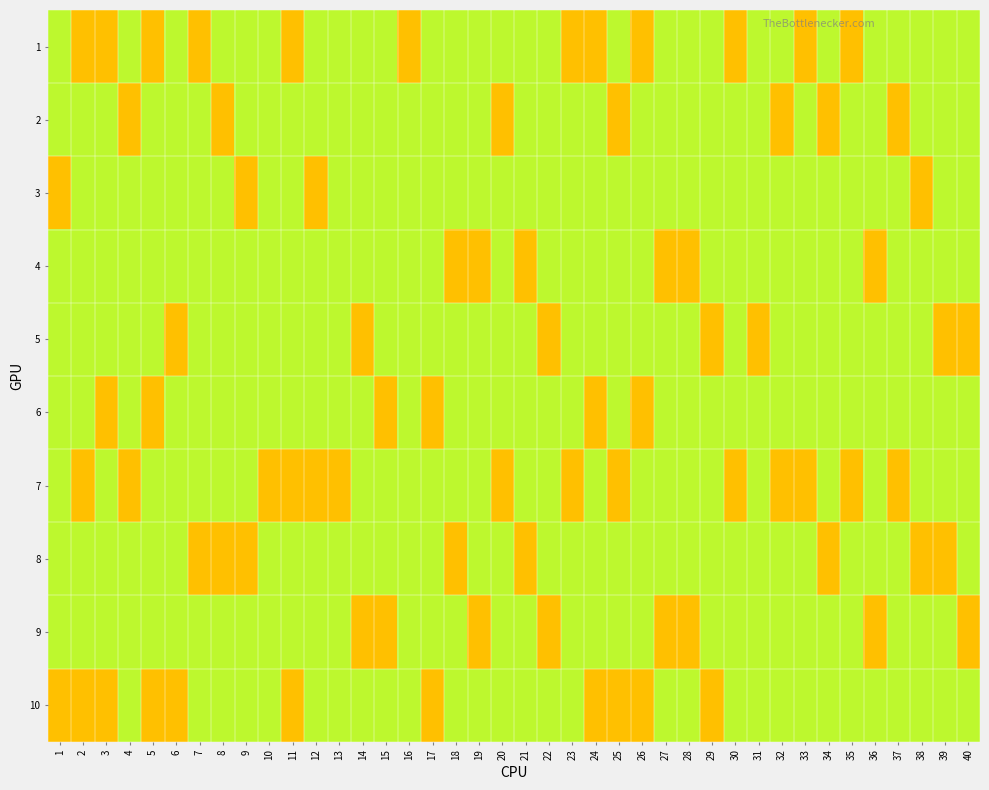

Which series has the largest range (max minus min)?

1